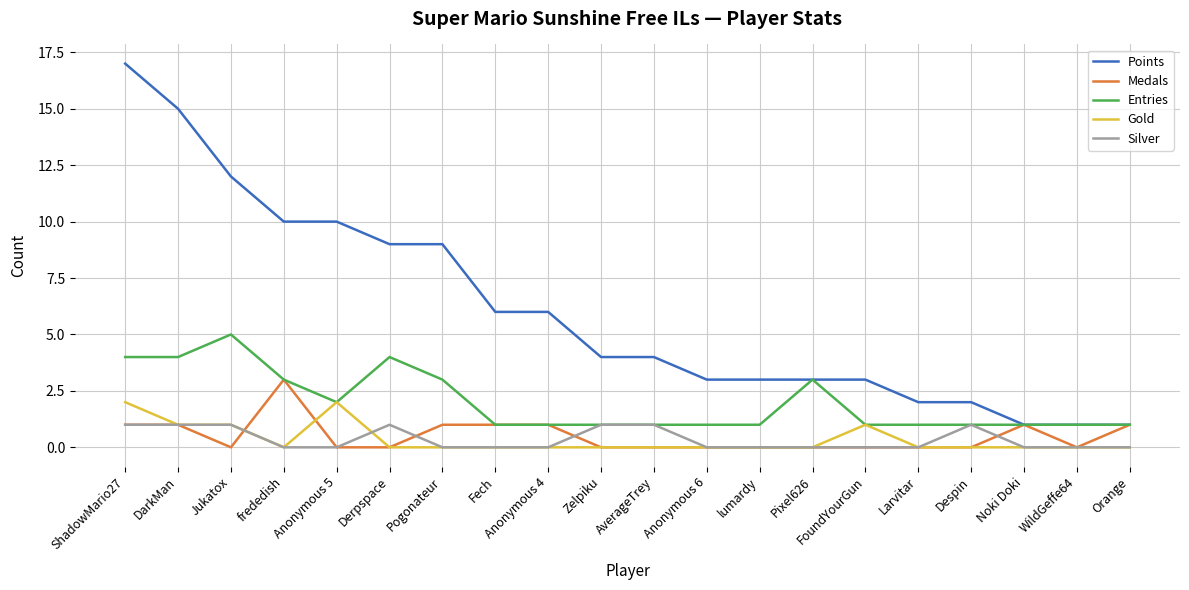

The Entries series shows 3 at Pogonateur. True or false?

True